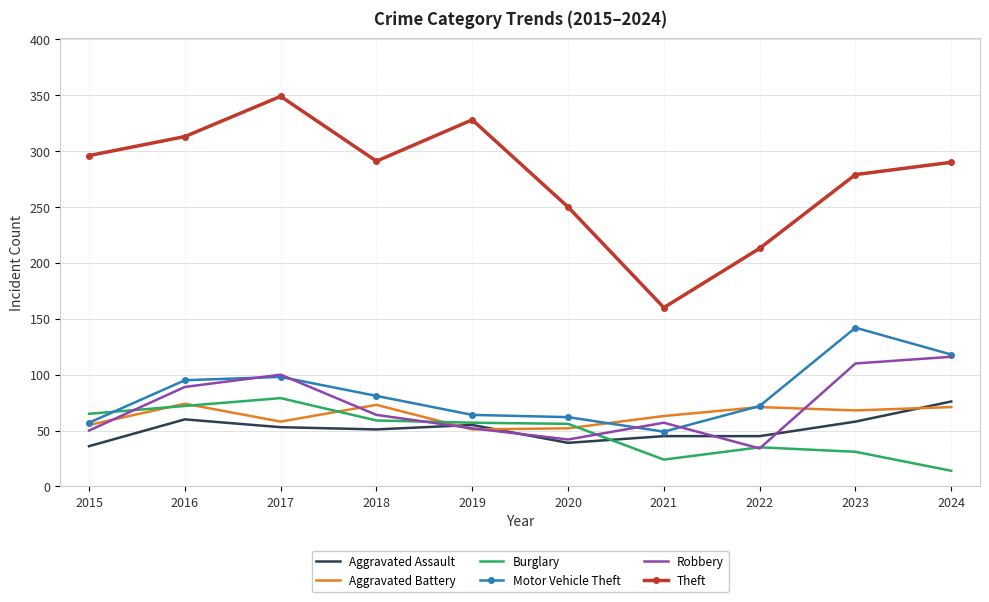

What is the difference between the second highest and minimum values in the Aggravated Assault series?

24